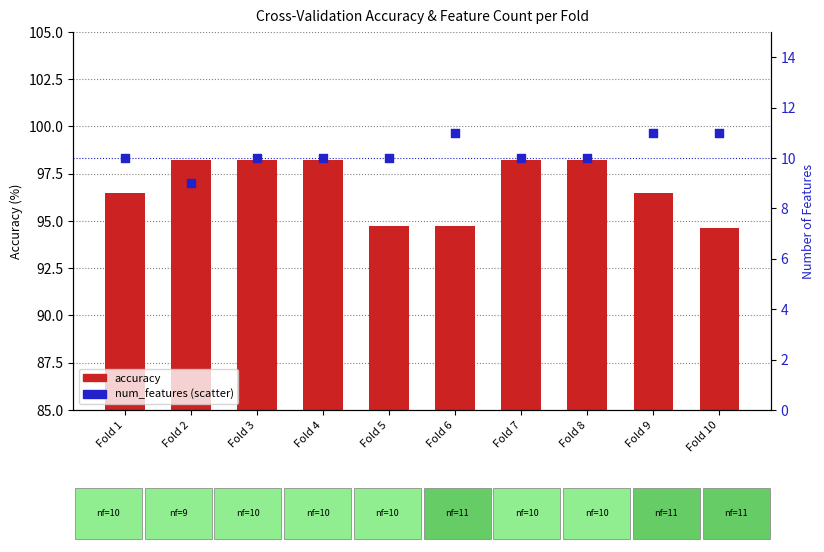

Which series contains the highest Y value?

accuracy